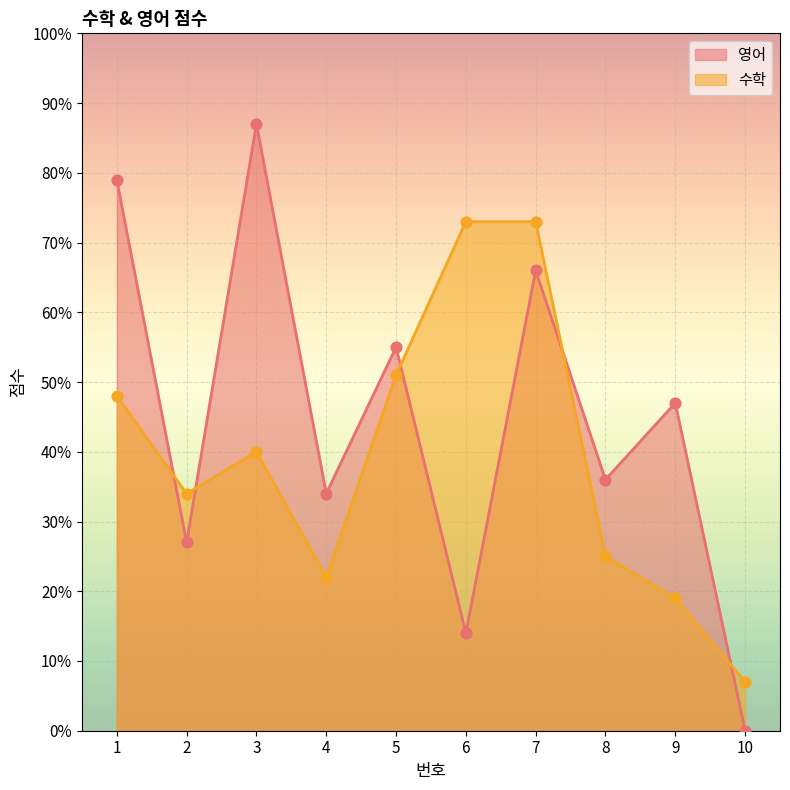

What is the total value across all series at 4?

56